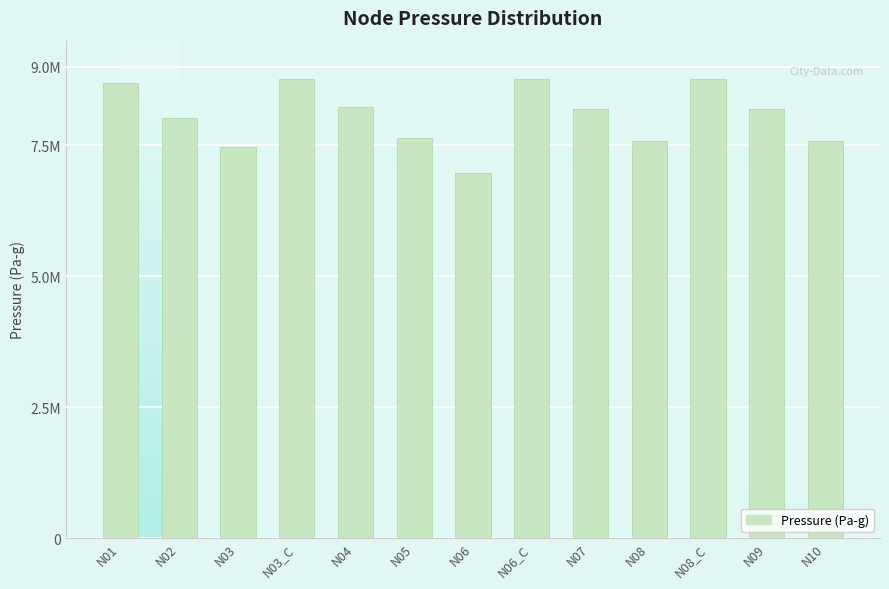

What is the greatest value displayed?

8758481.3